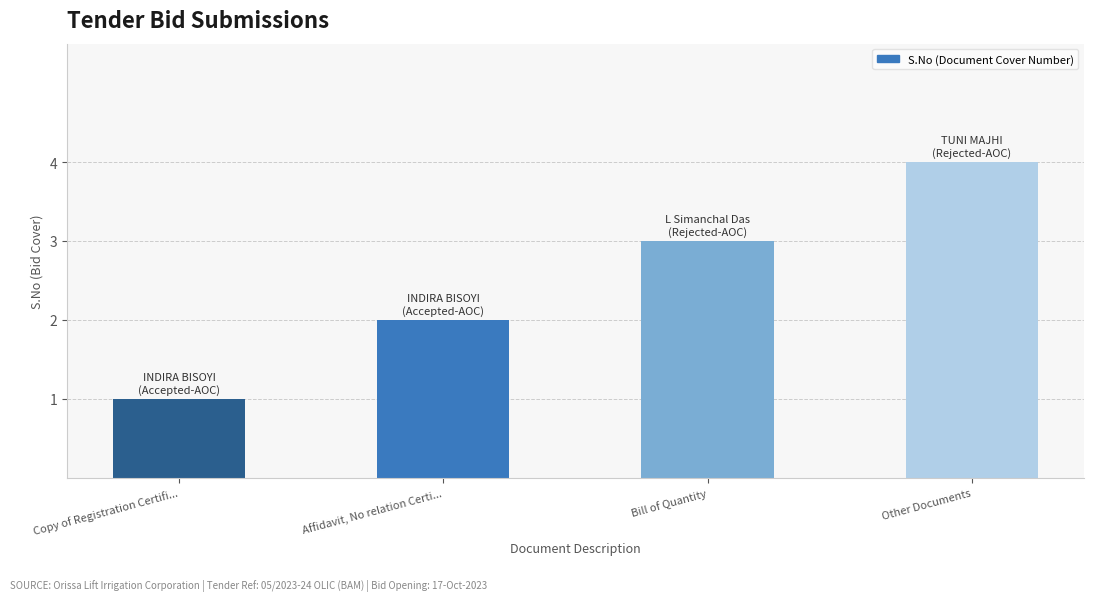

List the labels in order of value, smallest first.

Copy of Registration Certifi..., Affidavit, No relation Certi..., Bill of Quantity, Other Documents